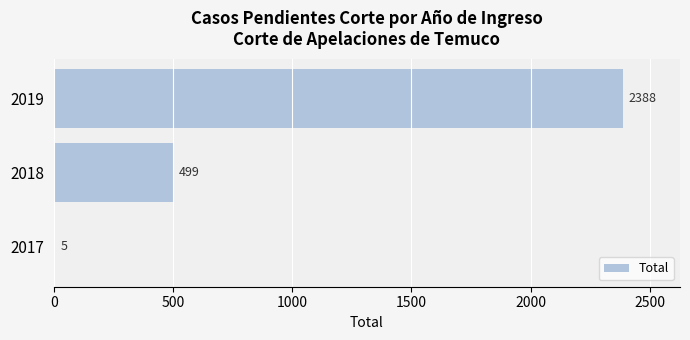

What is the average value?

964